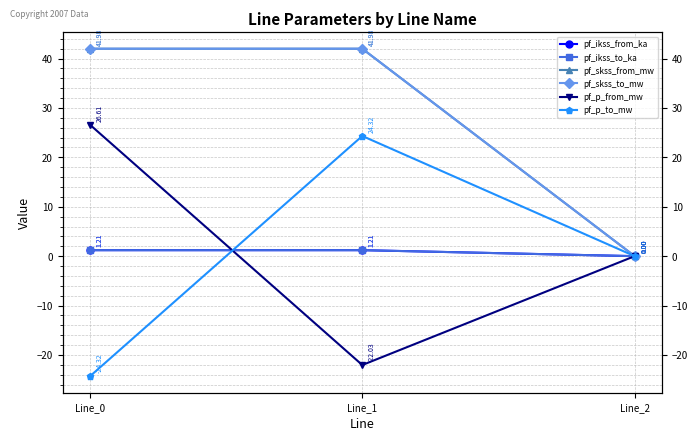

Read the pf_skss_to_mw value at Line_1.

42.0